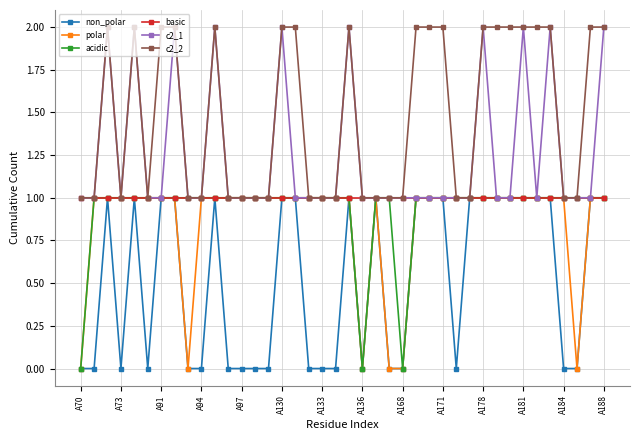

What is the value of the basic point at the 19th from the left?

1